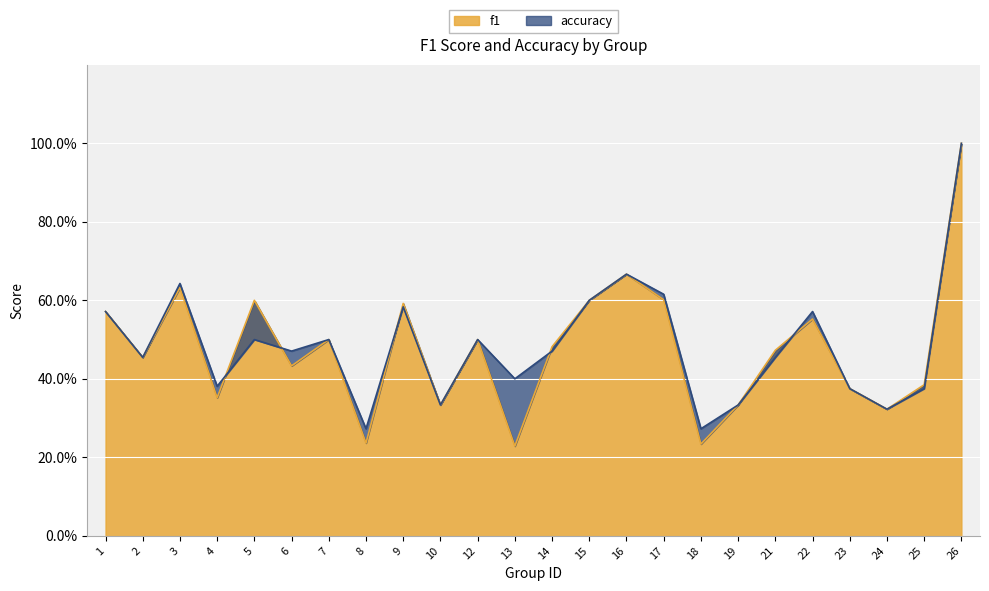

What value does the f1 series have at 13?

0.2